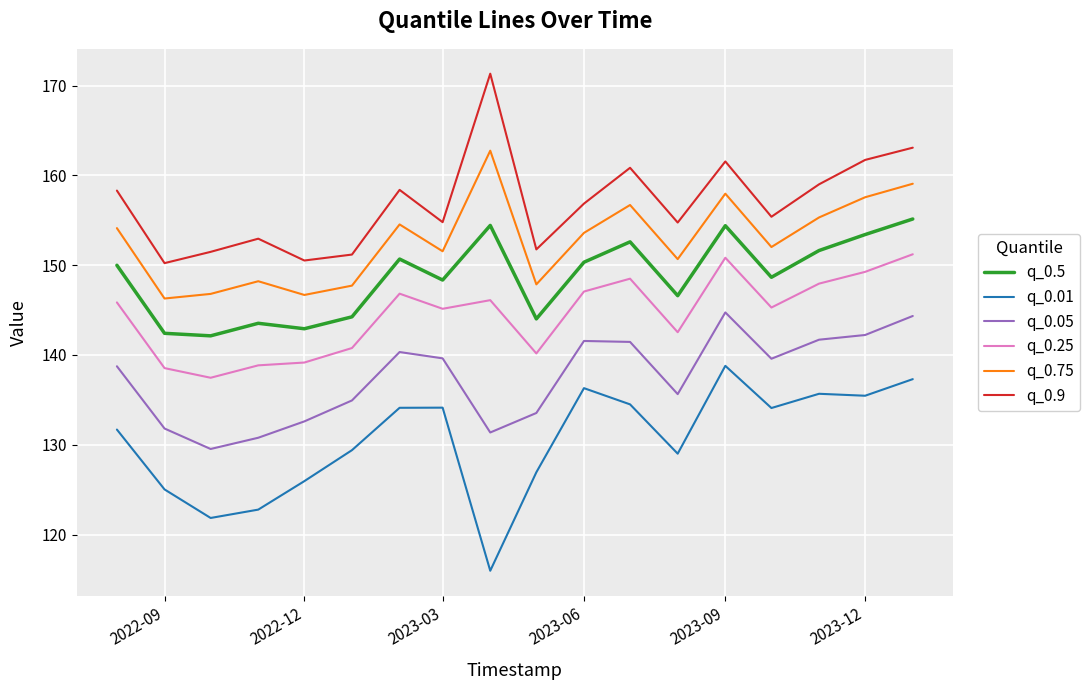

Count the number of data series in this chart.

6